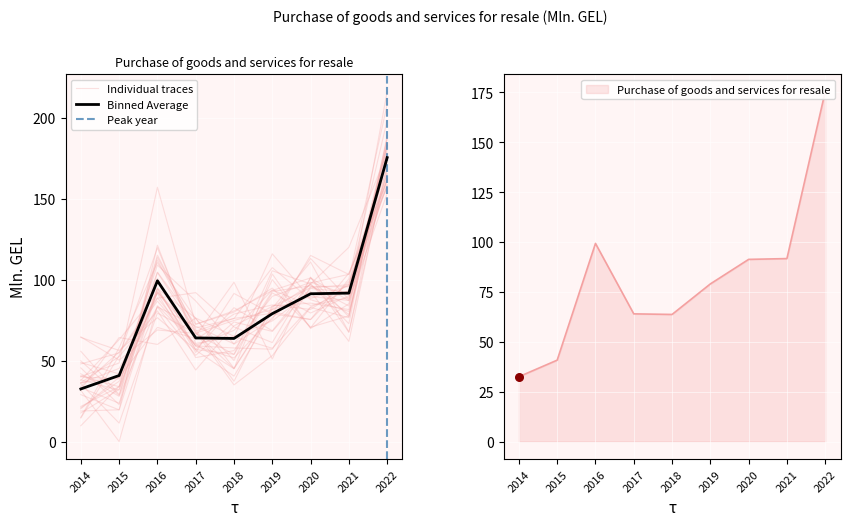

Approximately how many times larger is the value at 2020 compared to 2019?

1.2